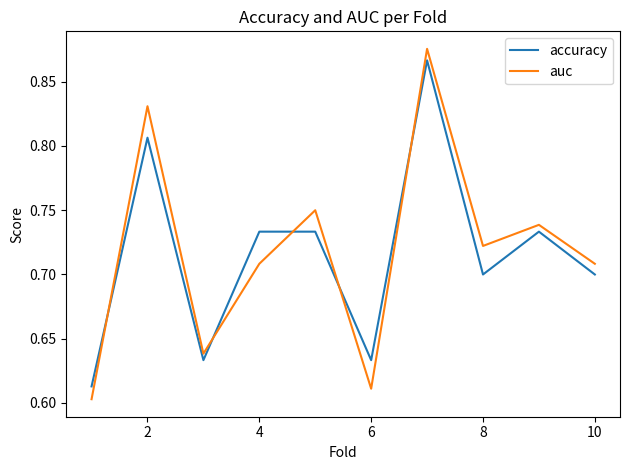

True or false: auc and accuracy cross at least once.

True